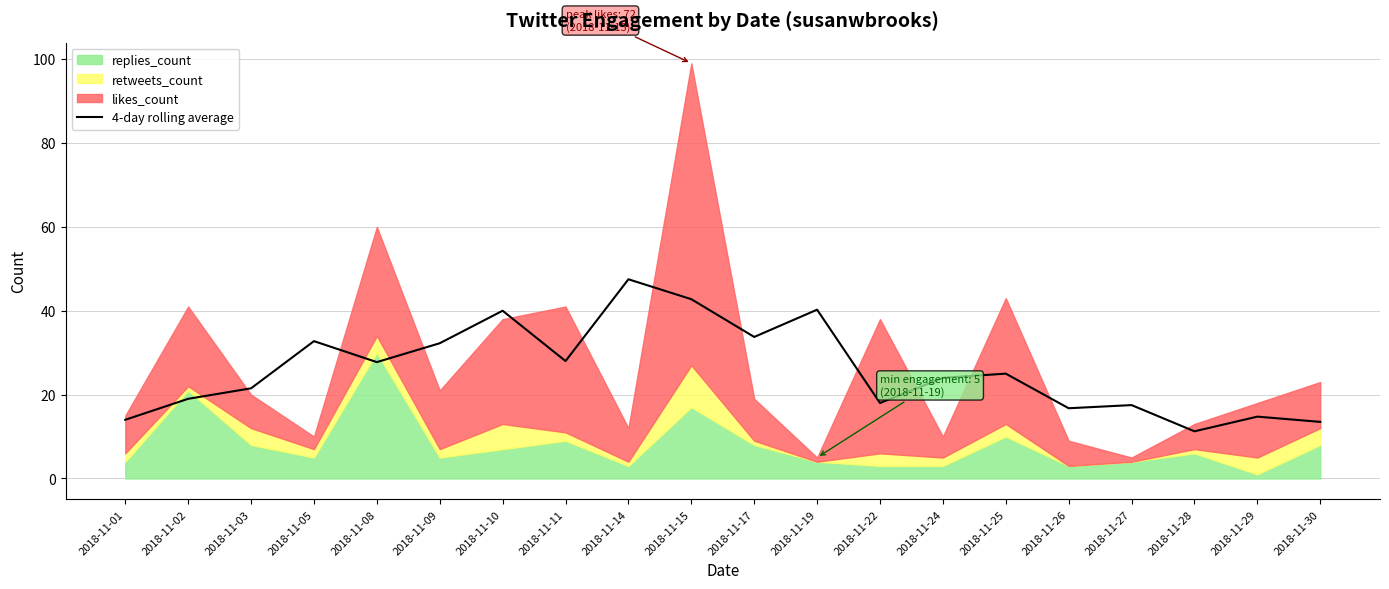

How many data points are less than 25?

10